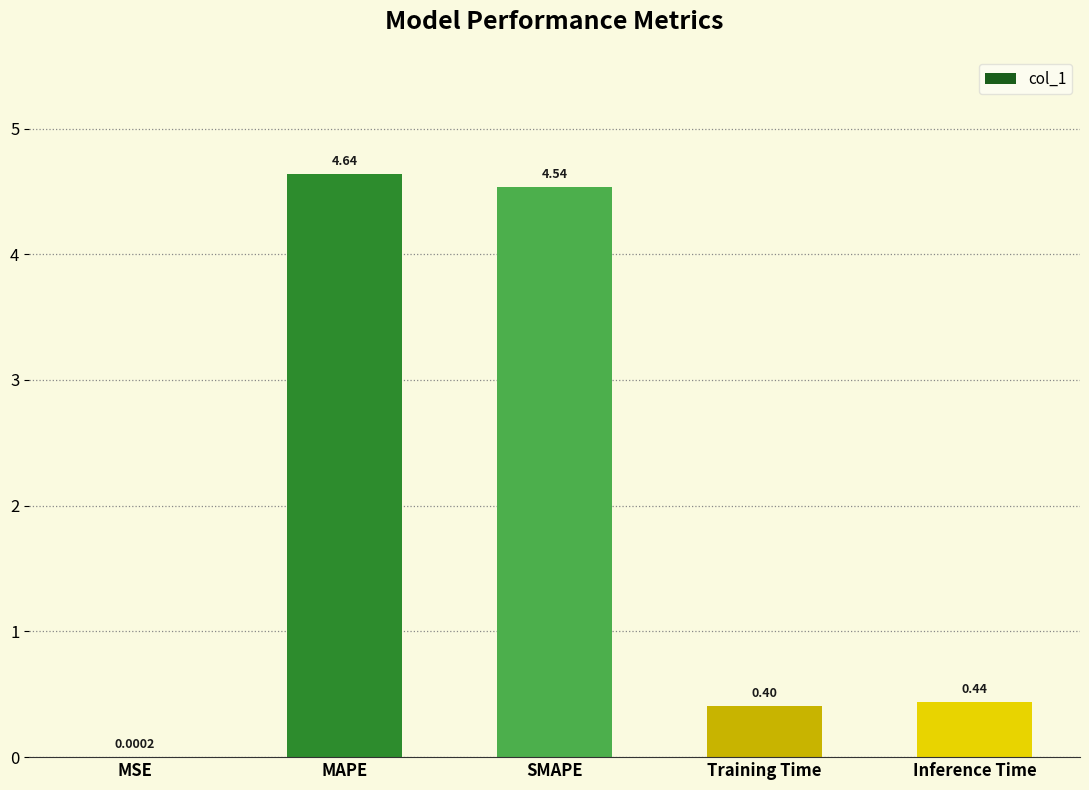

Between Training Time and MSE, which is larger?

Training Time